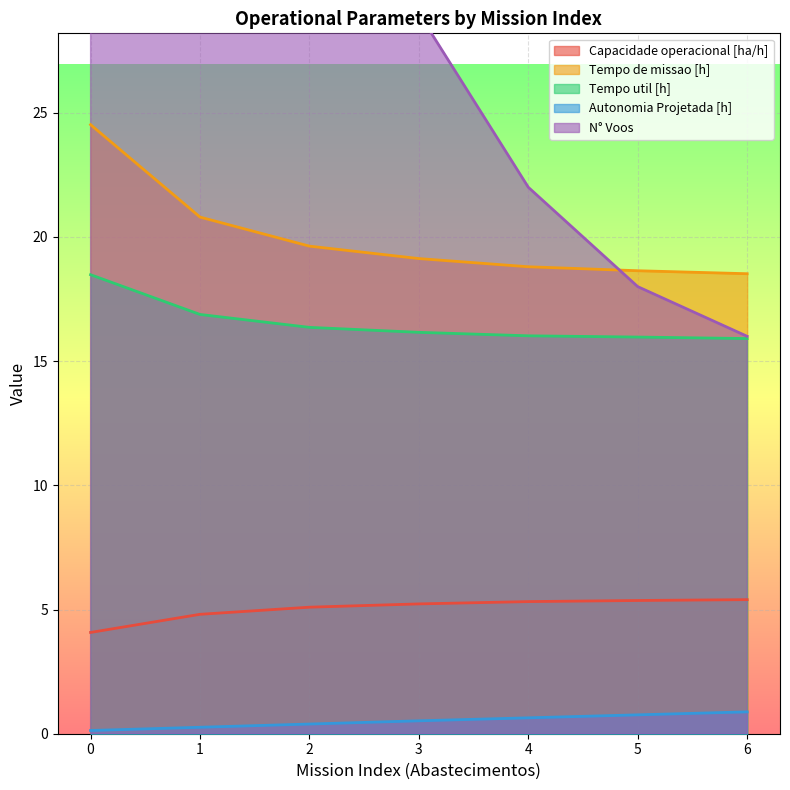

List the series in order of their peak value, highest first.

N° Voos, Tempo de missao [h], Tempo util [h], Capacidade operacional [ha/h], Autonomia Projetada [h]